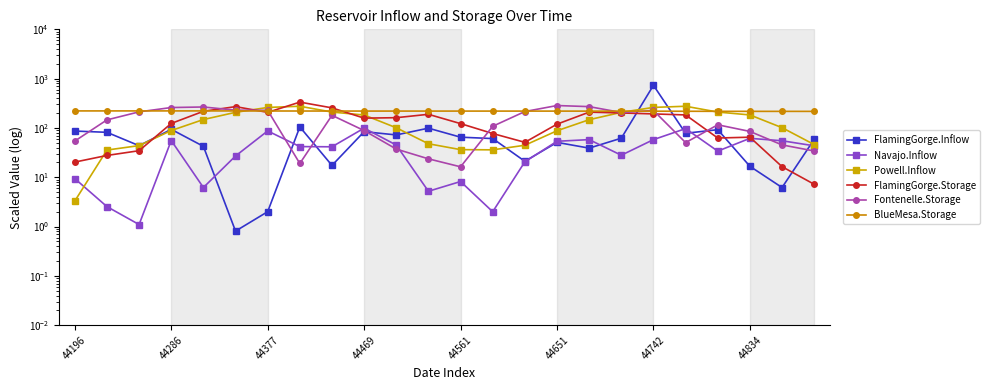

In FlamingGorge.Storage, how many points are higher than both neighbors (excluding endpoints)?

5